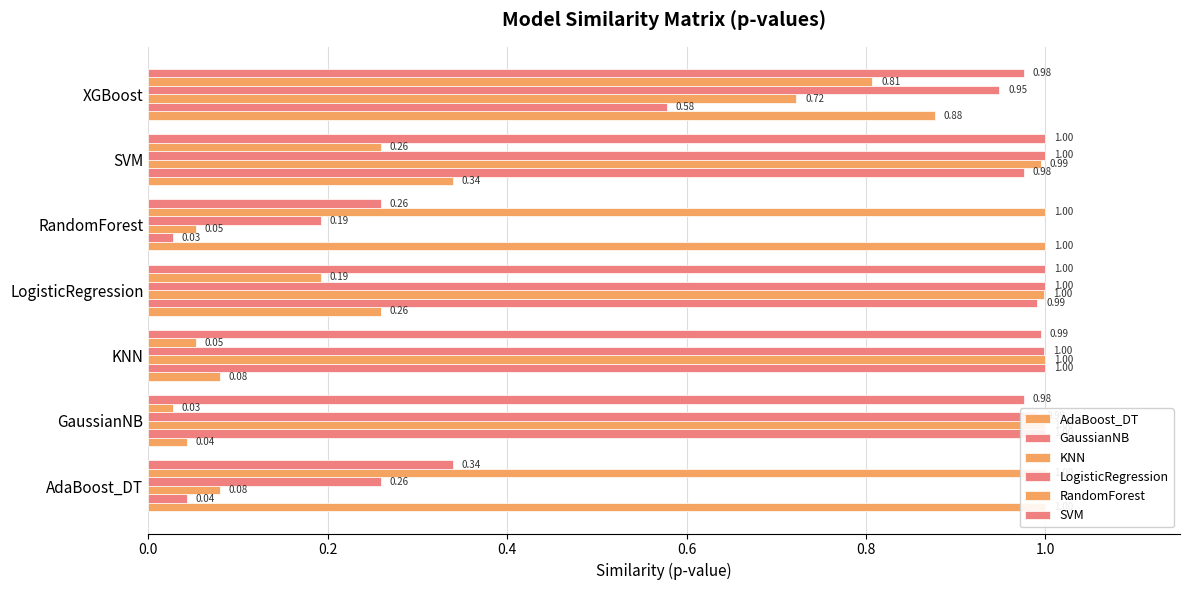

How many series are shown in this chart?

6